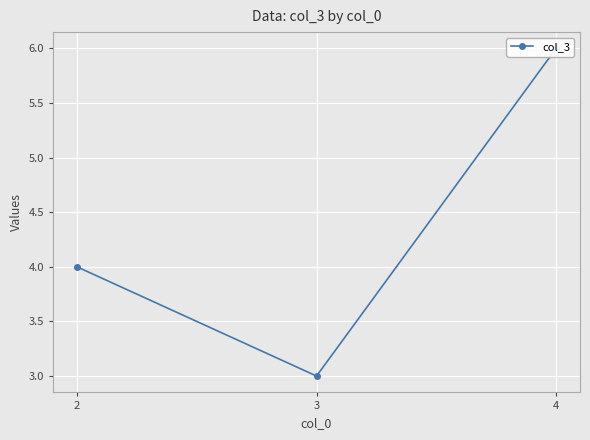

The value at 3 is 3. True or false?

True